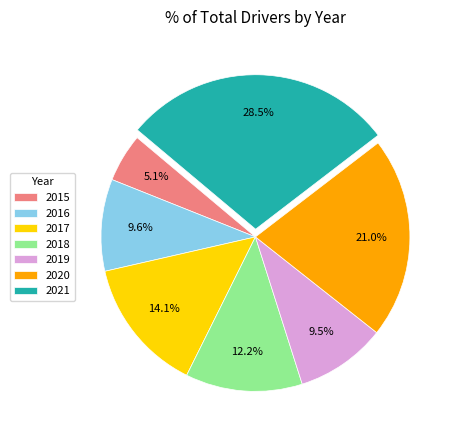

To the nearest percent, what is the difference between the largest and smallest slice percentages?

23%